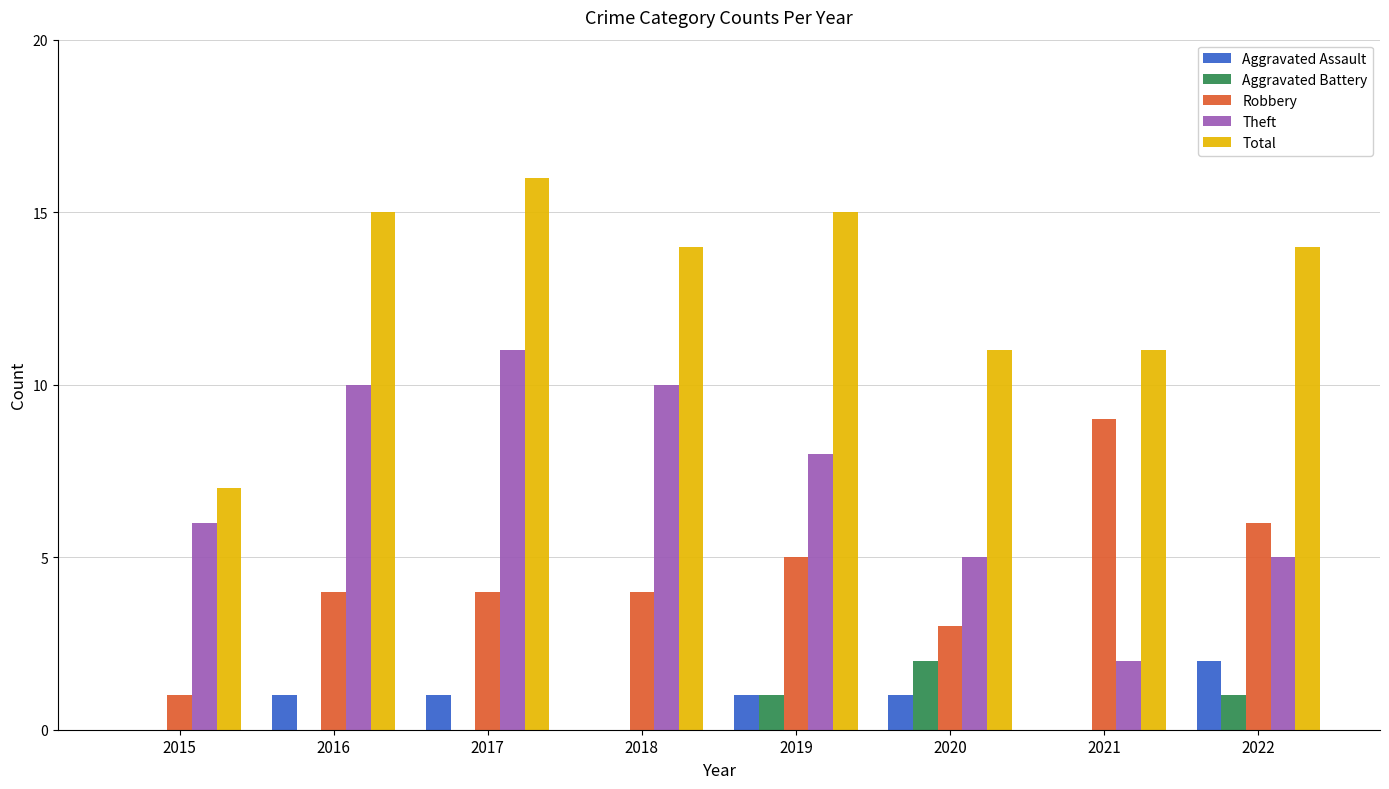

Reading left to right, what are all the values shown in this chart?

Aggravated Assault: 2015=0	2016=1	2017=1	2018=0	2019=1	2020=1	2021=0	2022=2
Aggravated Battery: 2015=0	2016=0	2017=0	2018=0	2019=1	2020=2	2021=0	2022=1
Robbery: 2015=1	2016=4	2017=4	2018=4	2019=5	2020=3	2021=9	2022=6
Theft: 2015=6	2016=10	2017=11	2018=10	2019=8	2020=5	2021=2	2022=5
Total: 2015=7	2016=15	2017=16	2018=14	2019=15	2020=11	2021=11	2022=14